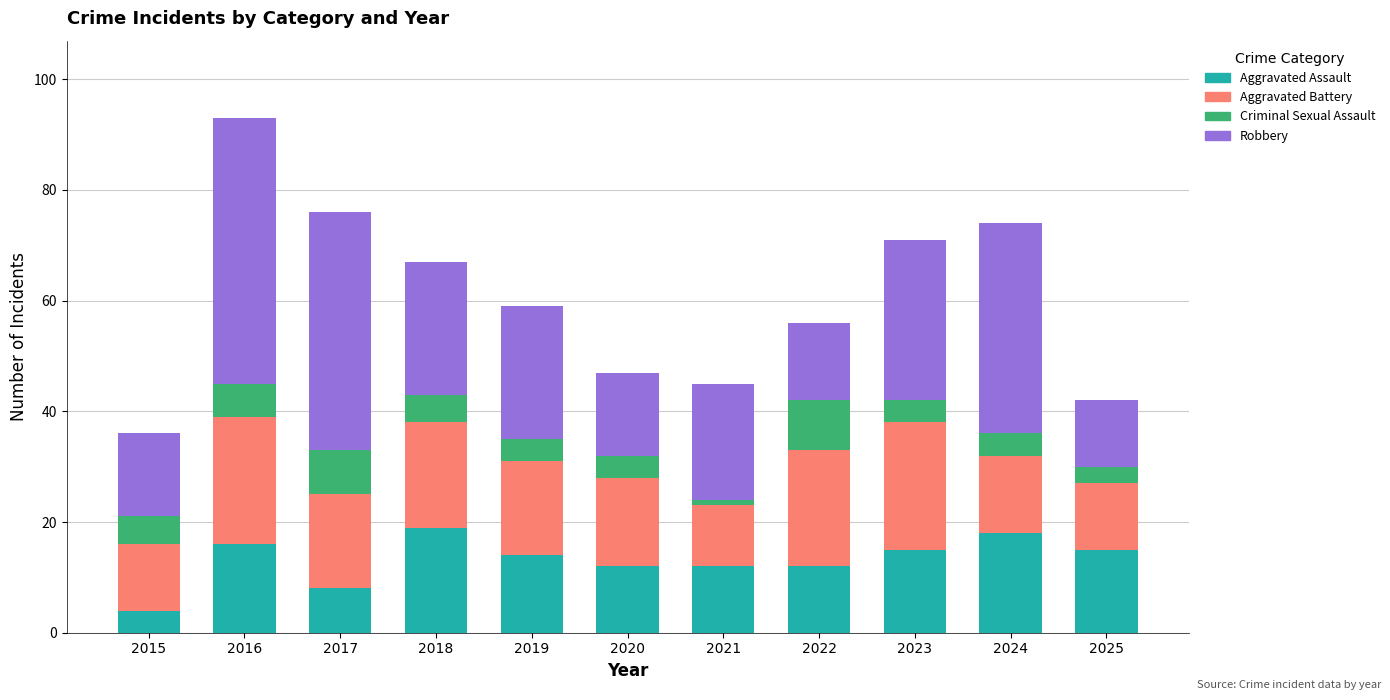

The Aggravated Assault series shows 25 at 2024. True or false?

False